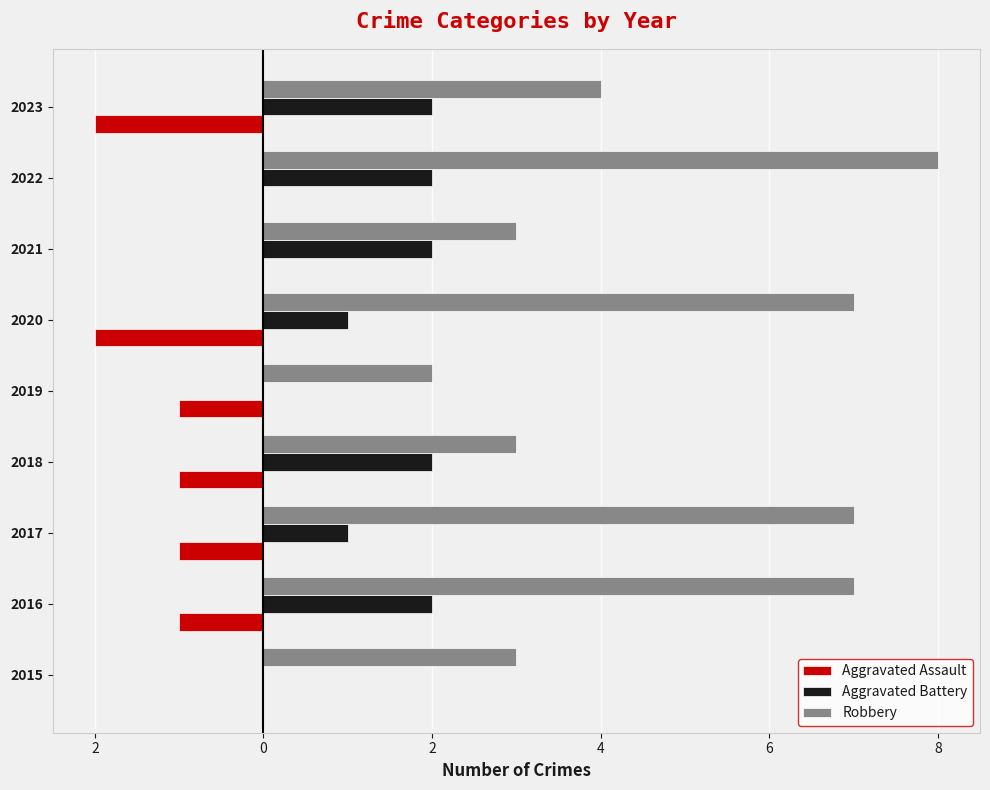

What is the minimum value shown in the chart?

-2